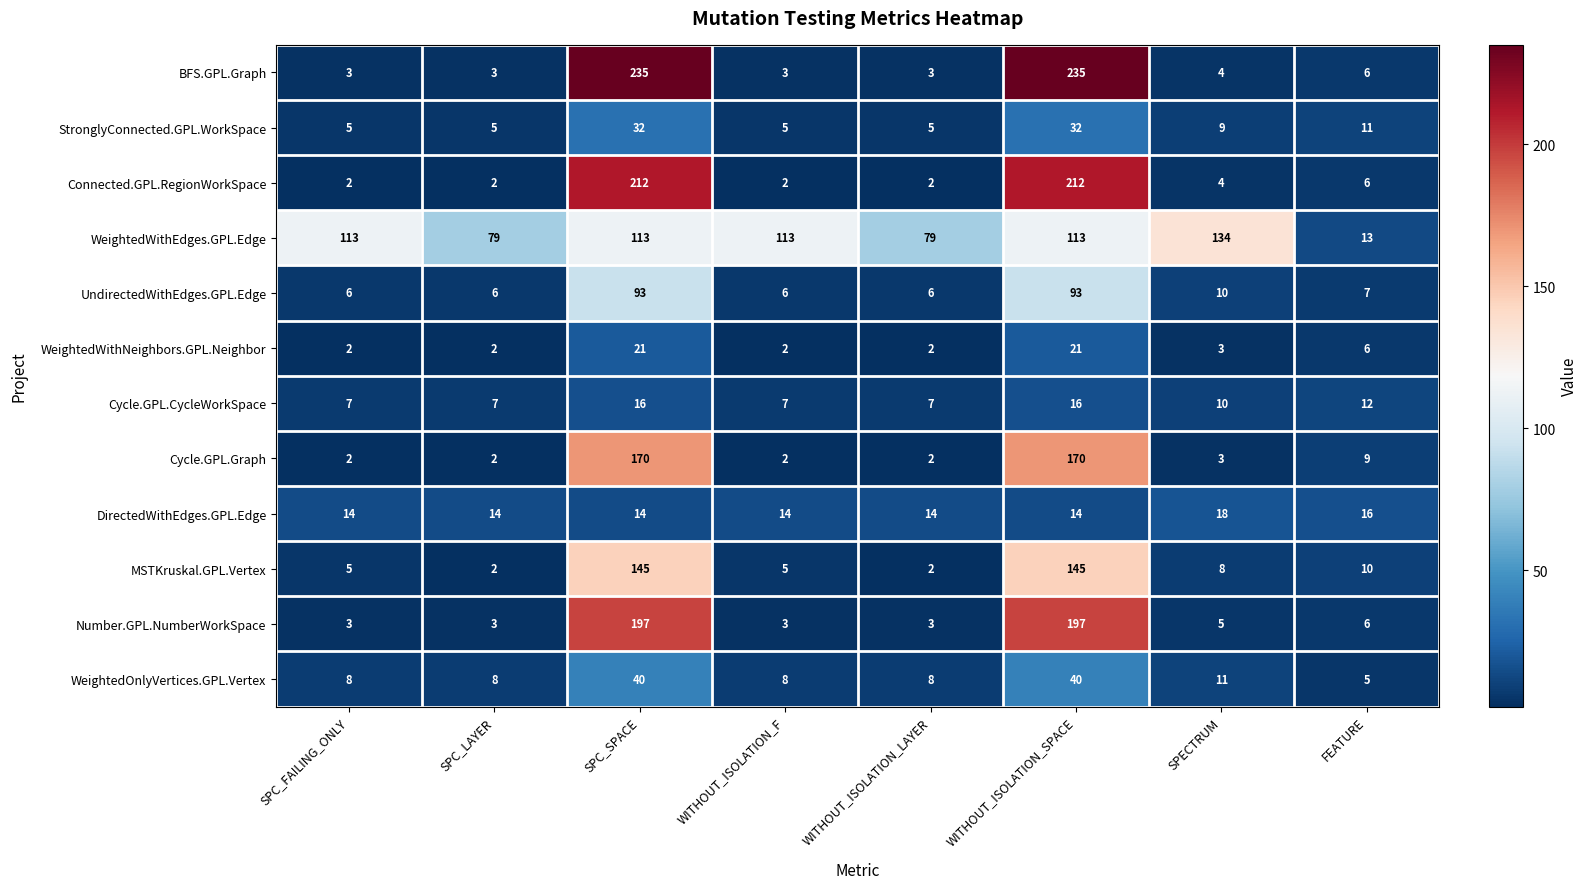

What is the sum of all MSTKruskal.GPL.Vertex values?

322